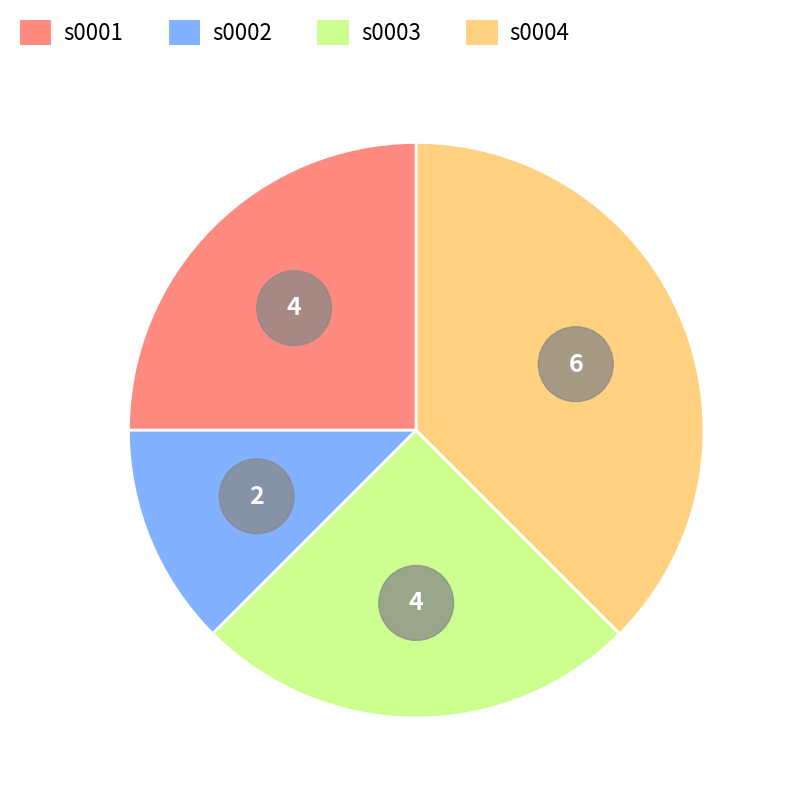

Which category has the smallest portion of the pie?

s0002